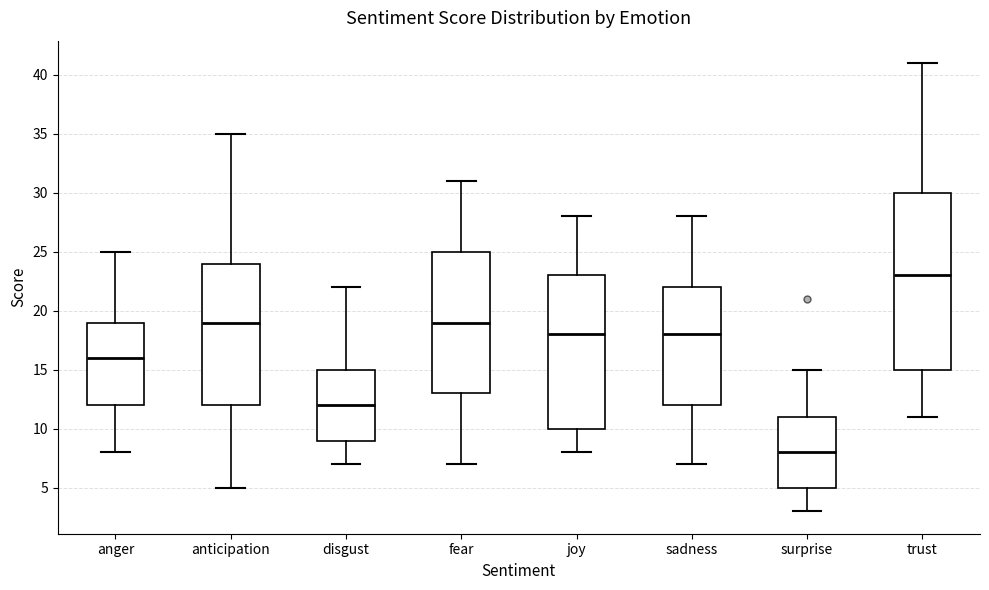

Reading left to right, read every box against the y-axis: the position of its median line, the range the box covers, and the ends of its whiskers. The values are not printed on the chart, so give them approximately, as read against the axis.

anger: median 16, box 12 to 19, whiskers 8 to 25
anticipation: median 19, box 12 to 24, whiskers 5 to 35
disgust: median 12, box 9 to 15, whiskers 7 to 22
fear: median 19, box 13 to 25, whiskers 7 to 31
joy: median 18, box 10 to 23, whiskers 8 to 28
sadness: median 18, box 12 to 22, whiskers 7 to 28
surprise: median 8, box 5 to 11, whiskers 3 to 15
trust: median 23, box 15 to 30, whiskers 11 to 41